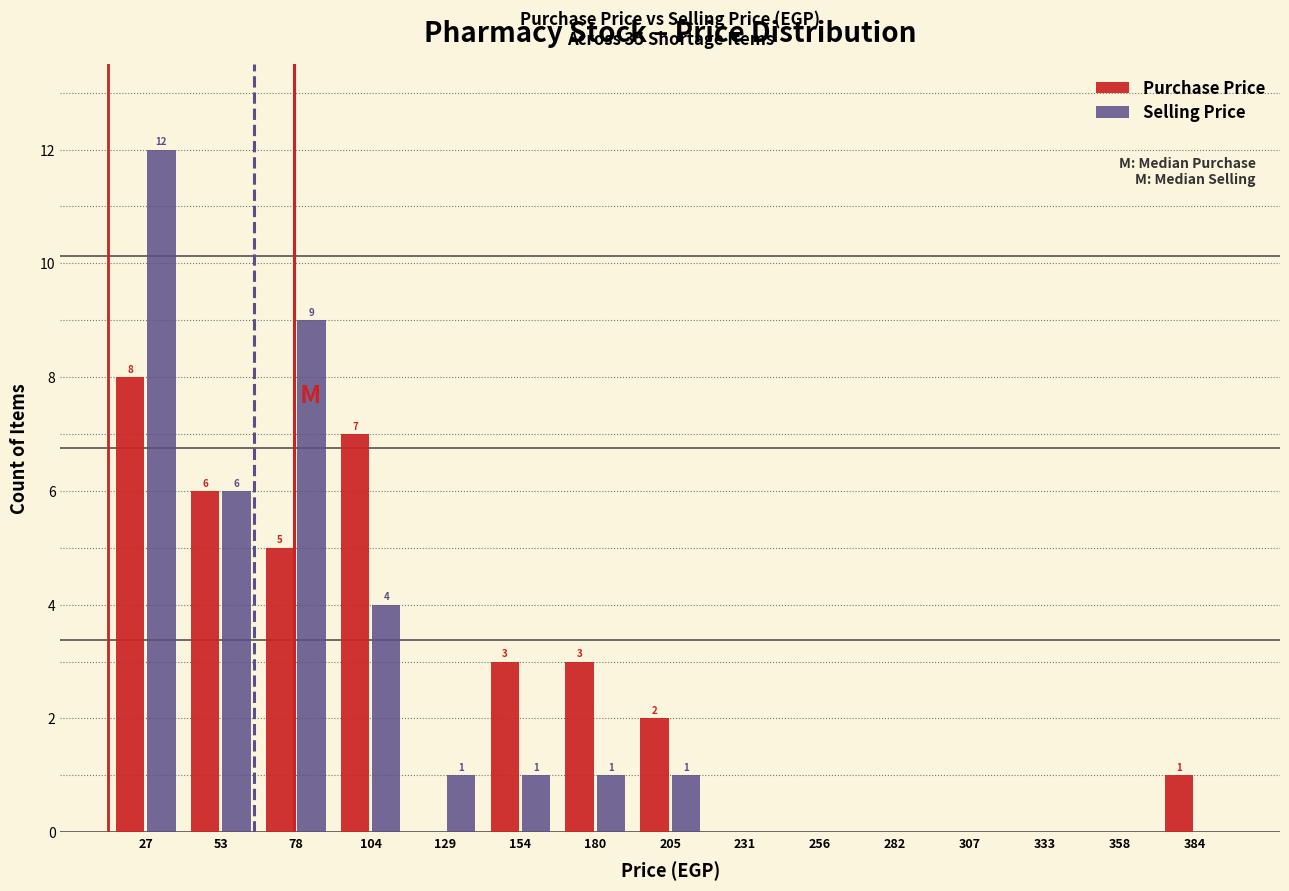

In the Selling Price series, which range on the x-axis has the tallest bar?

15 to 40